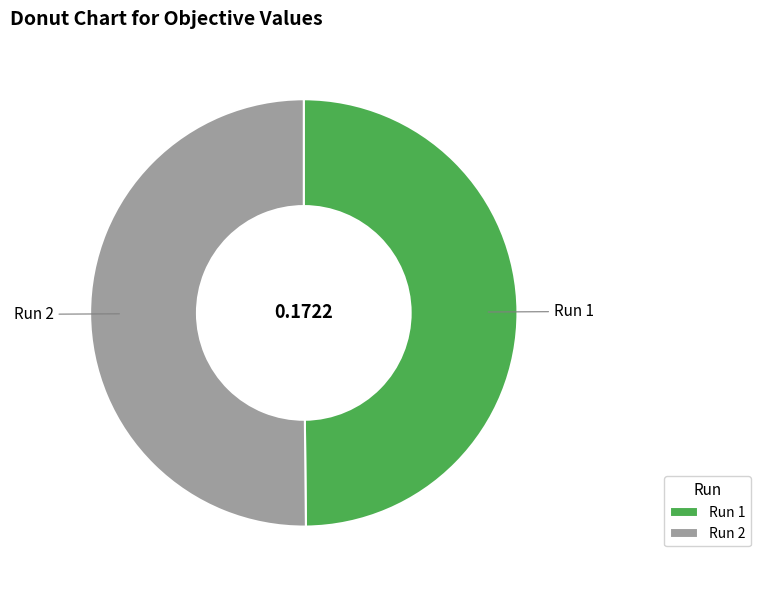

Do Run 1 and Run 2 together represent more than half of the pie?

Yes